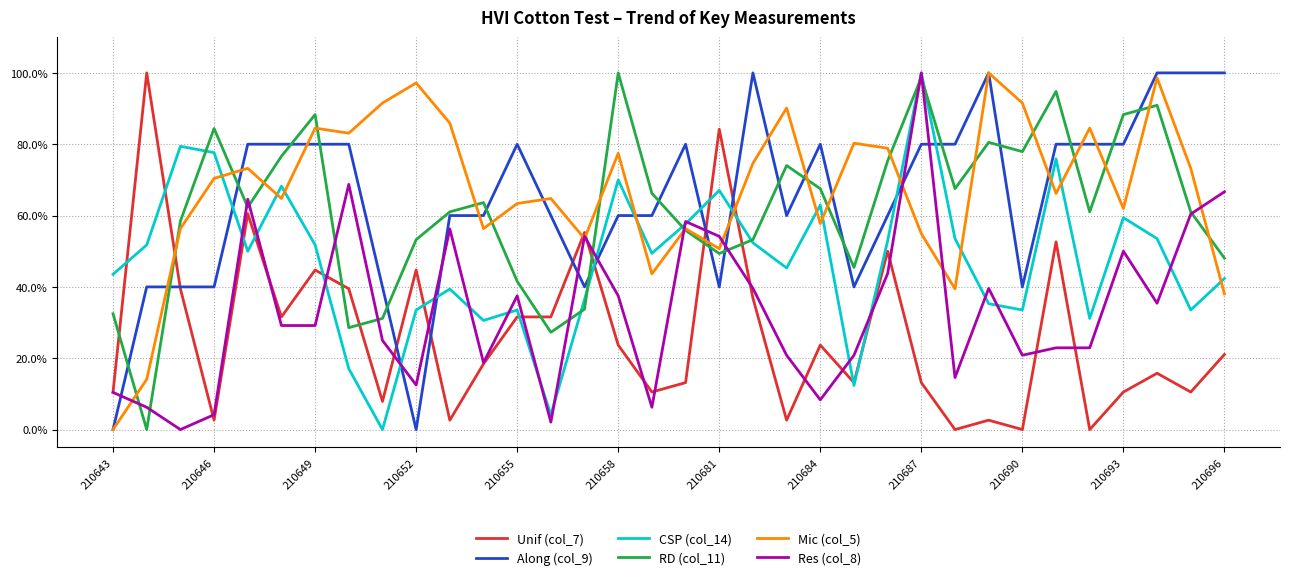

What is the maximum value shown in the chart?

1.0